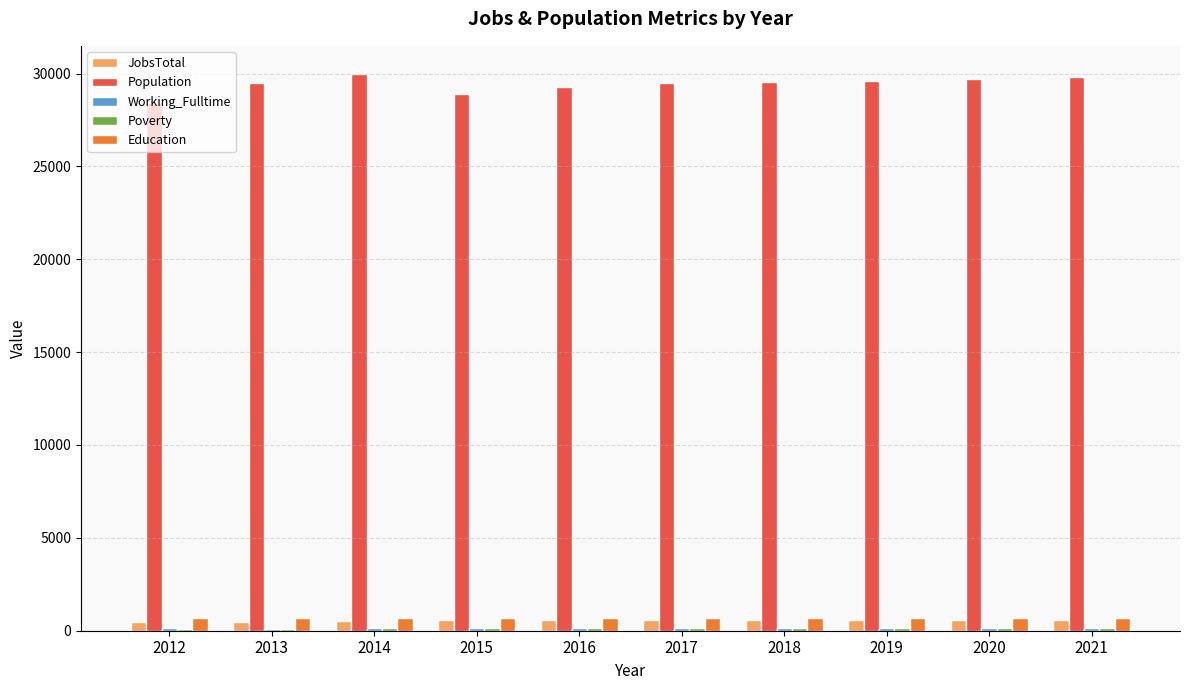

What is the sum of all Education values?

6799